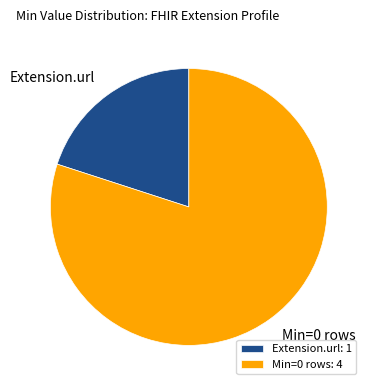

True or false: Min=0 rows accounts for 74% of the total.

False